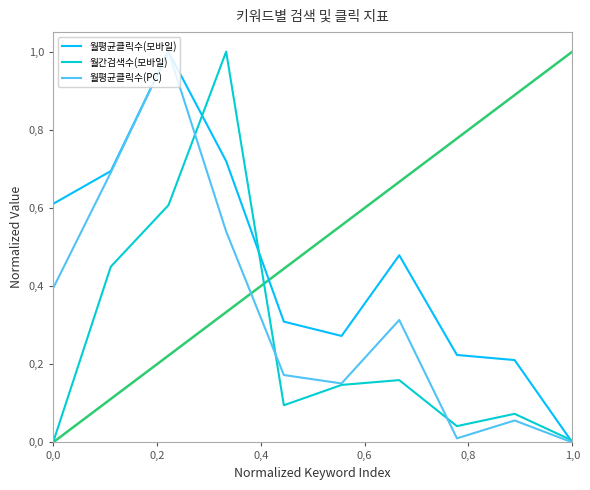

How many times do 월간검색수(모바일) and 월평균클릭수(모바일) cross each other?

3